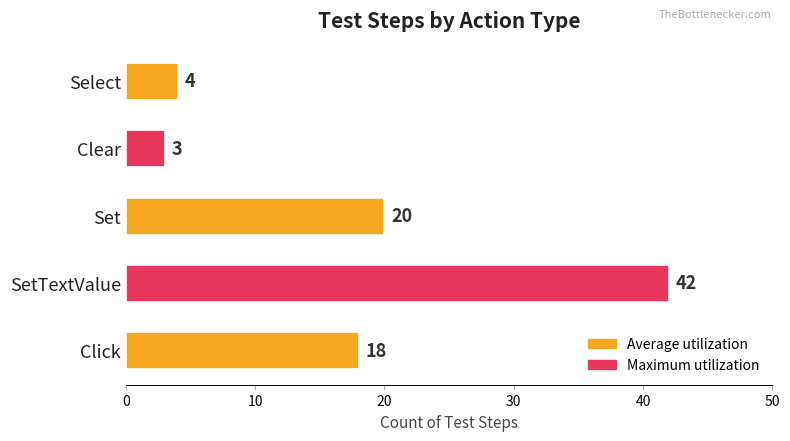

List the labels in order of value, smallest first.

Clear, Select, Click, Set, SetTextValue